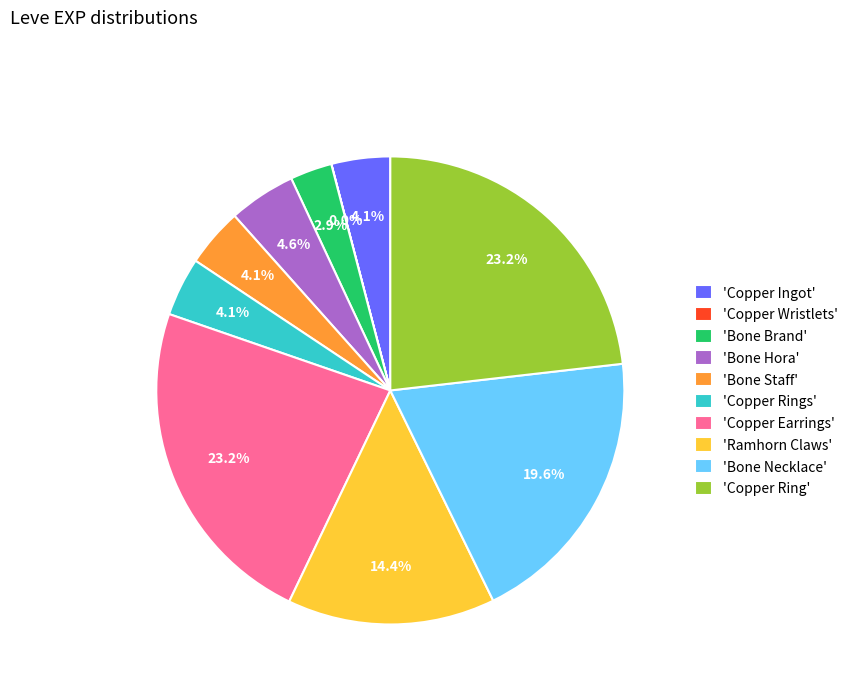

Combined, do 'Copper Ingot' and 'Bone Brand' account for over 50%?

No